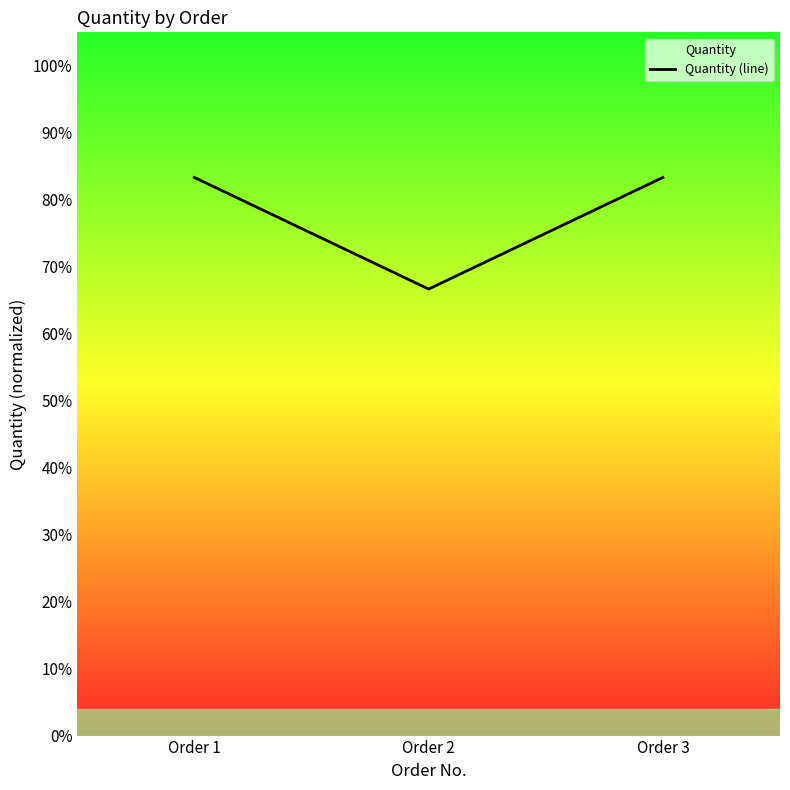

Reading right to left, extract all data points from this chart.

Order 3=0.8	Order 2=0.7	Order 1=0.8